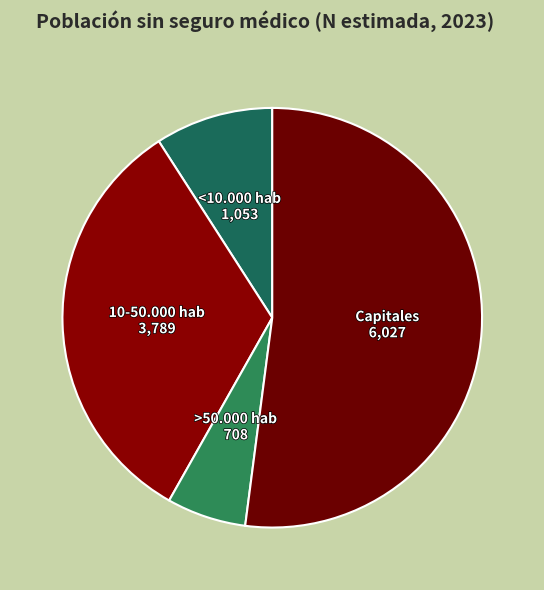

Rank the categories by value from lowest to highest.

>50.000 hab, <10.000 hab, 10-50.000 hab, Capitales